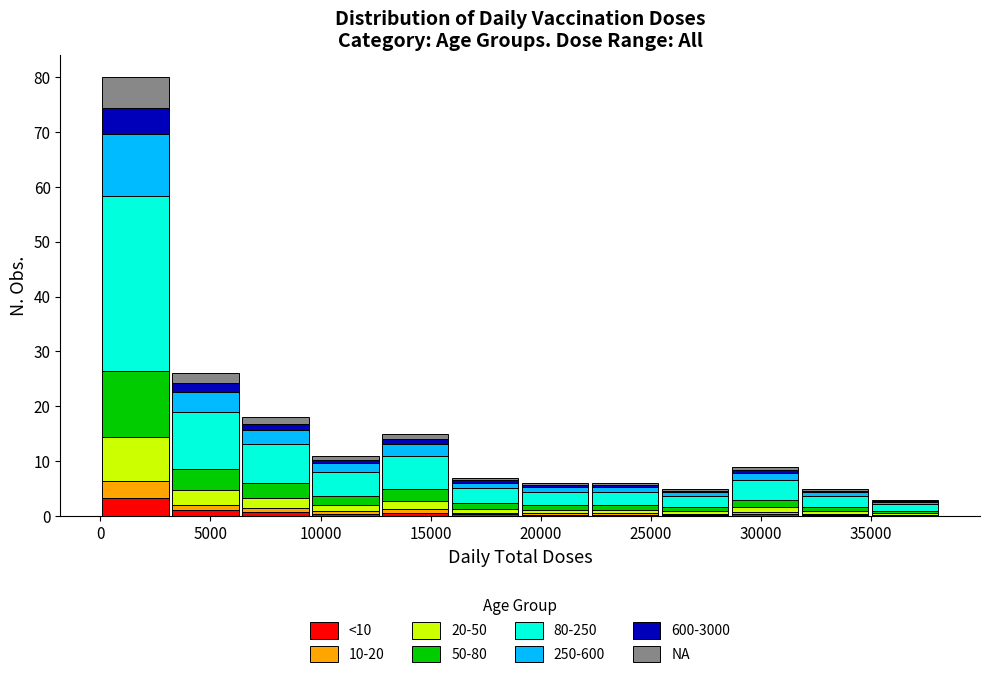

Which range on the x-axis has the tallest stacked bar (by total height)?

0 to 3000